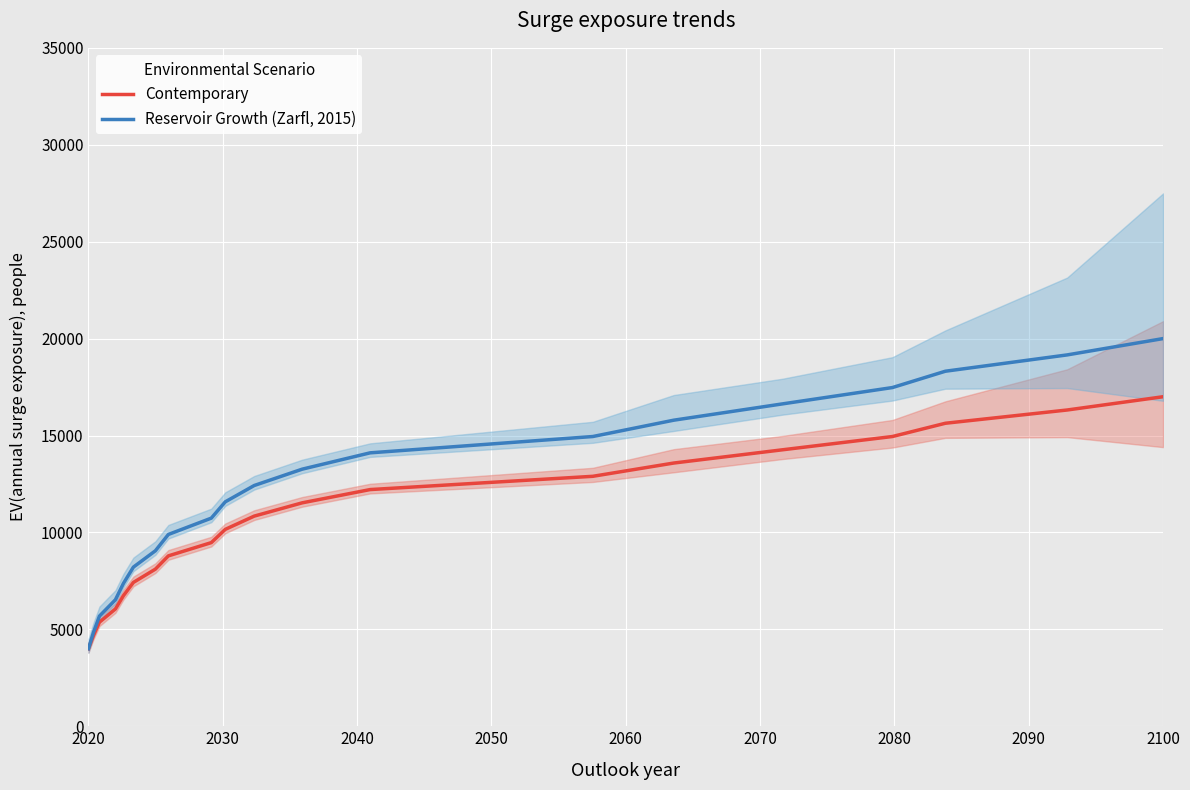

At how many categories does at least one series exceed 18539?

2